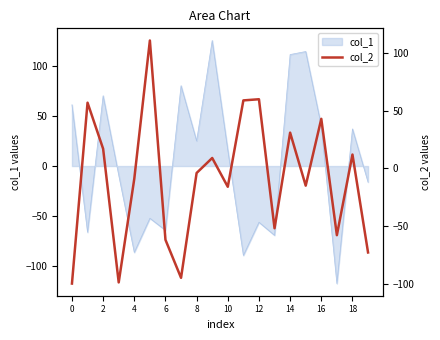

What is the highest value of the col_1 series?

125